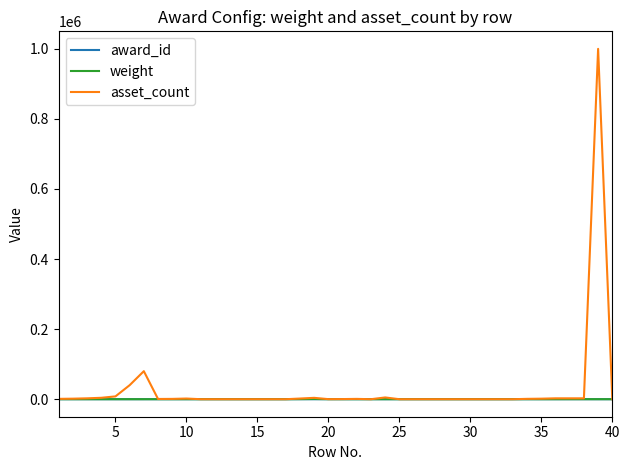

Which series has the widest spread of values?

asset_count